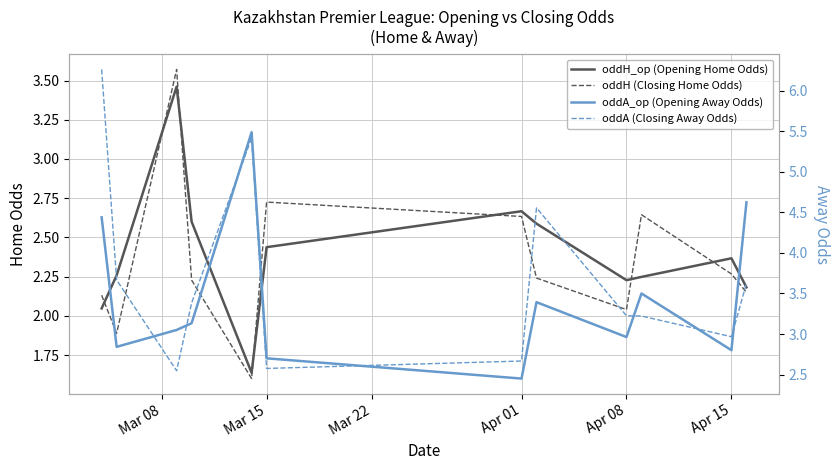

What are all the series names shown in the legend?

oddH_op (Opening Home Odds), oddH (Closing Home Odds), oddA_op (Opening Away Odds), oddA (Closing Away Odds)